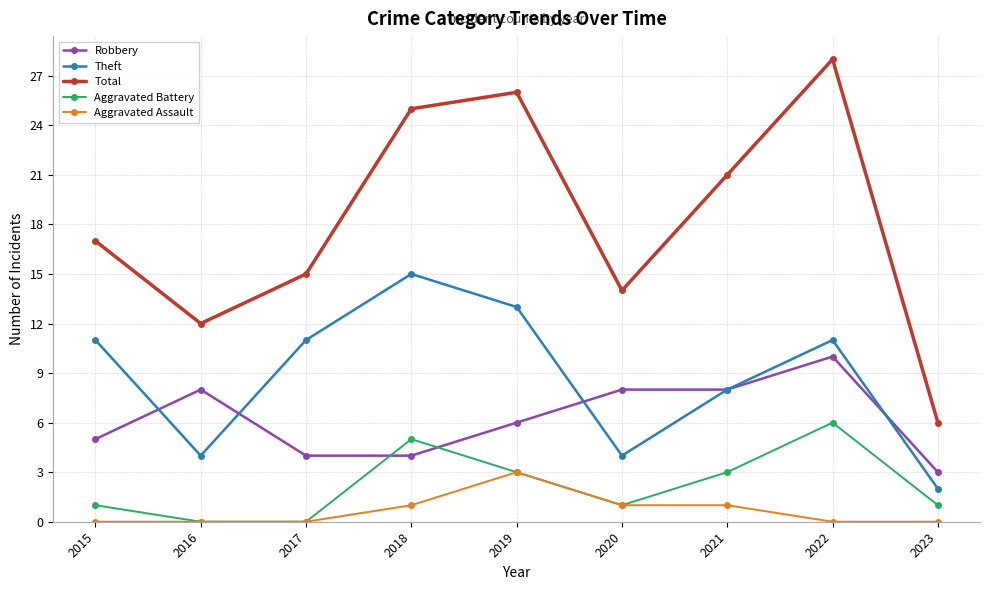

What is the sum of all Robbery values?

56